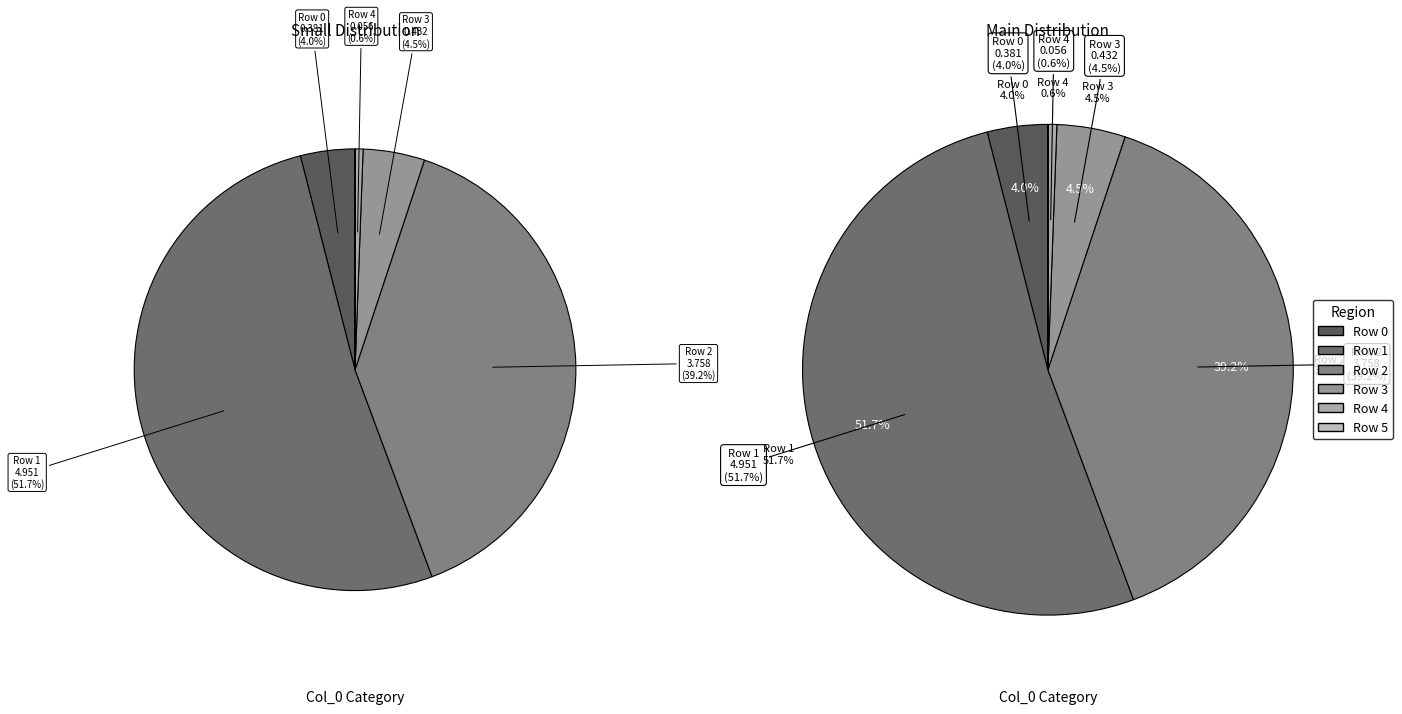

Count the number of slices in the pie.

6